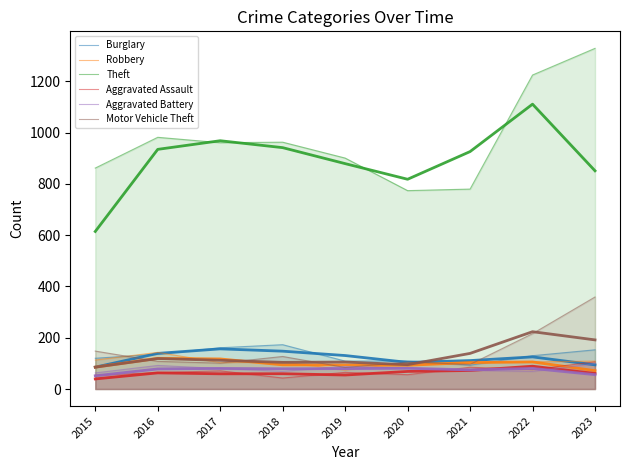

What value does the Motor Vehicle Theft series have at 2019?

84